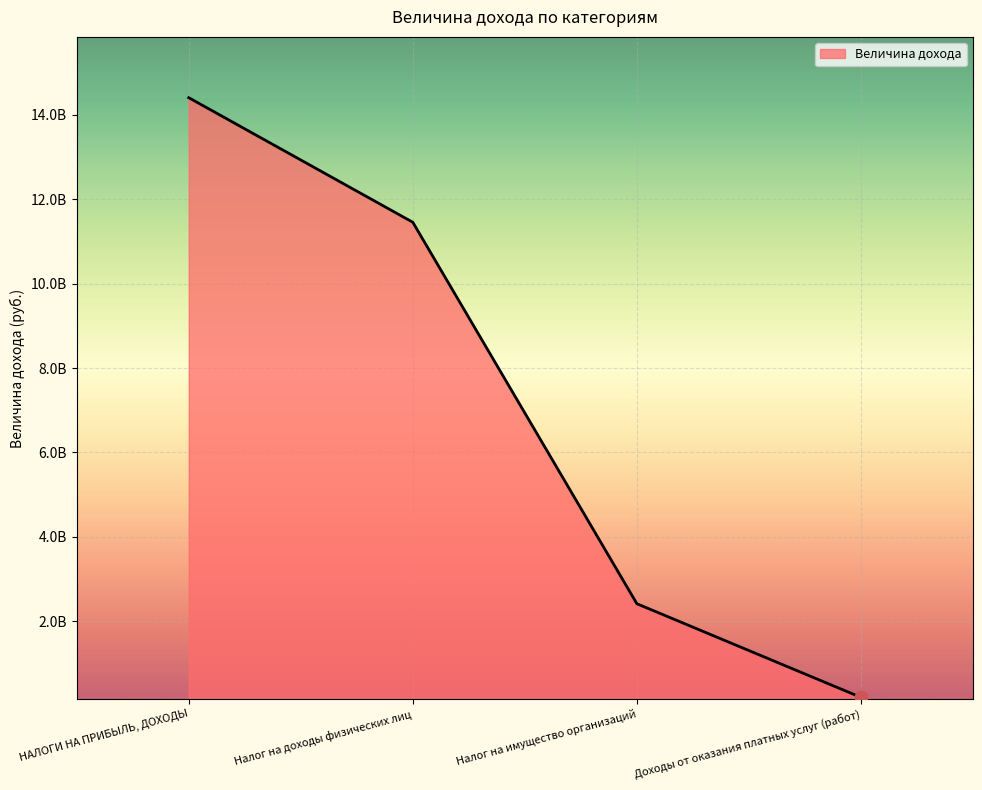

Is this an area chart (filled region under the line)?

Yes